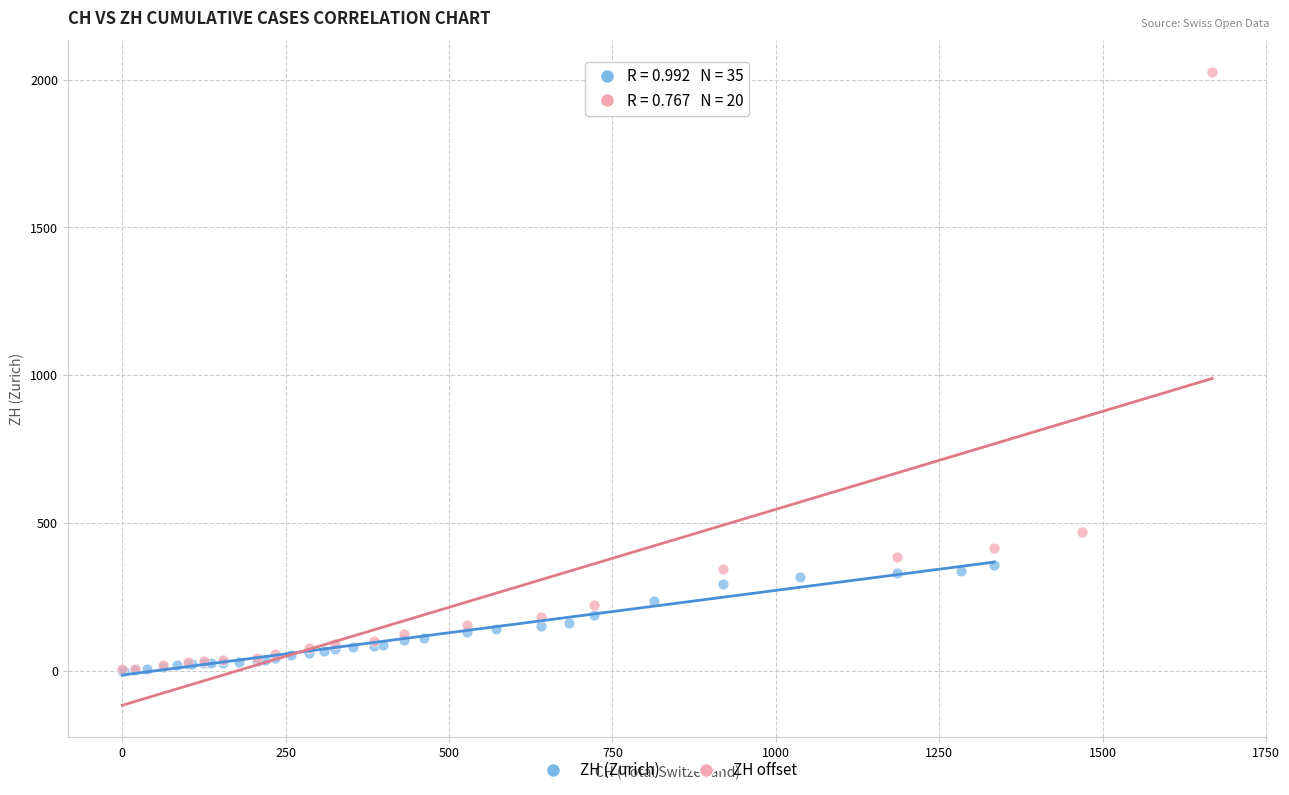

Which series reaches the maximum Y coordinate?

ZH offset